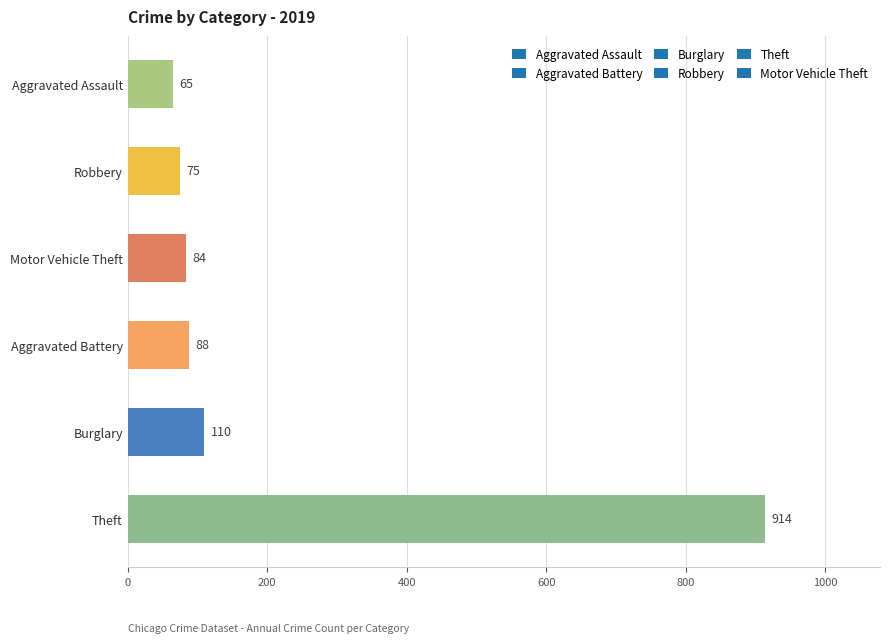

Does the chart contain stacked bars?

No